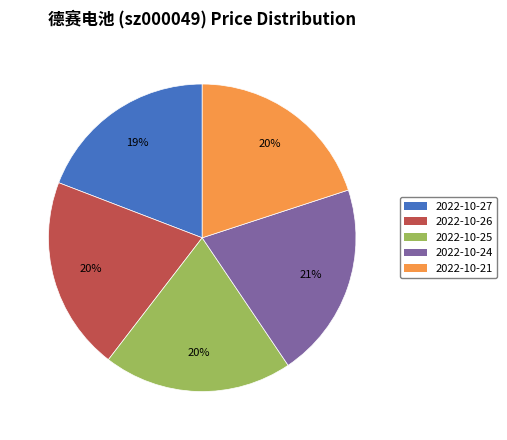

What is the smallest slice in the pie chart?

2022-10-27